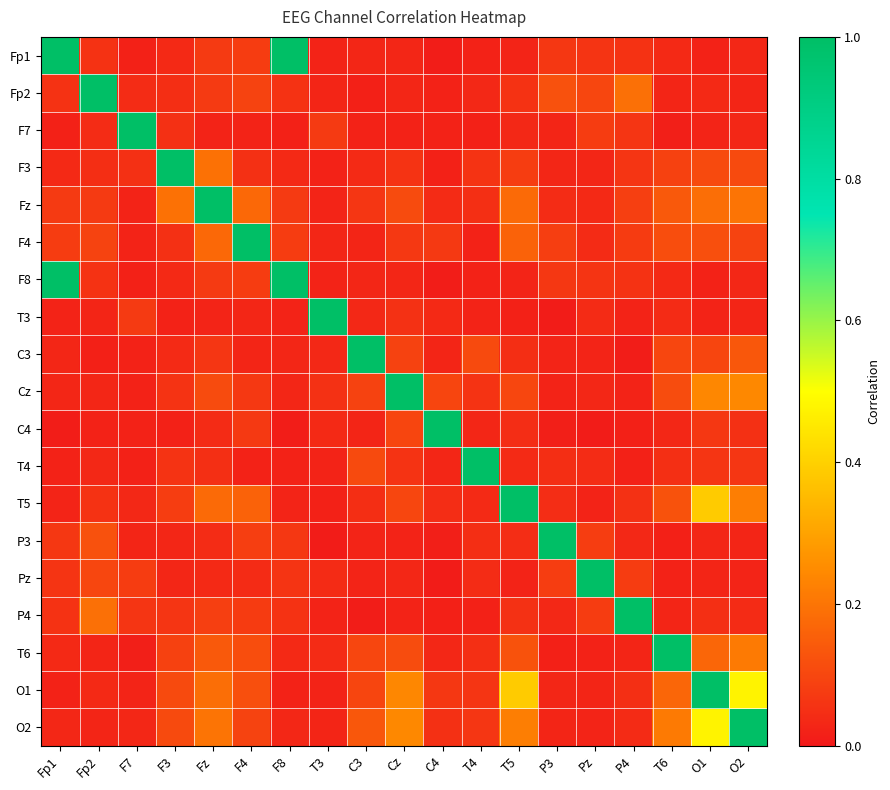

Reading right to left, list all the values displayed in this chart.

Fp1: O2=0.0	O1=0.0	T6=0.0	P4=0.1	Pz=0.1	P3=0.1	T5=0.0	T4=0.0	C4=0.0	Cz=0.0	C3=0.0	T3=0.0	F8=1.0	F4=0.1	Fz=0.1	F3=0.0	F7=0.0	Fp2=0.1	Fp1=1.0
Fp2: O2=0.0	O1=0.0	T6=0.0	P4=0.2	Pz=0.1	P3=0.1	T5=0.1	T4=0.0	C4=0.0	Cz=0.0	C3=0.0	T3=0.0	F8=0.1	F4=0.1	Fz=0.1	F3=0.0	F7=0.0	Fp2=1.0	Fp1=0.1
F7: O2=0.0	O1=0.0	T6=0.0	P4=0.1	Pz=0.1	P3=0.0	T5=0.0	T4=0.0	C4=0.0	Cz=0.0	C3=0.0	T3=0.1	F8=0.0	F4=0.0	Fz=0.0	F3=0.1	F7=1.0	Fp2=0.0	Fp1=0.0
F3: O2=0.1	O1=0.1	T6=0.1	P4=0.1	Pz=0.0	P3=0.0	T5=0.1	T4=0.1	C4=0.0	Cz=0.1	C3=0.0	T3=0.0	F8=0.0	F4=0.1	Fz=0.2	F3=1.0	F7=0.1	Fp2=0.0	Fp1=0.0
Fz: O2=0.2	O1=0.2	T6=0.1	P4=0.1	Pz=0.0	P3=0.0	T5=0.2	T4=0.0	C4=0.0	Cz=0.1	C3=0.1	T3=0.0	F8=0.1	F4=0.2	Fz=1.0	F3=0.2	F7=0.0	Fp2=0.1	Fp1=0.1
F4: O2=0.1	O1=0.1	T6=0.1	P4=0.1	Pz=0.0	P3=0.1	T5=0.2	T4=0.0	C4=0.1	Cz=0.1	C3=0.0	T3=0.0	F8=0.1	F4=1.0	Fz=0.2	F3=0.1	F7=0.0	Fp2=0.1	Fp1=0.1
F8: O2=0.0	O1=0.0	T6=0.0	P4=0.1	Pz=0.1	P3=0.1	T5=0.0	T4=0.0	C4=0.0	Cz=0.0	C3=0.0	T3=0.0	F8=1.0	F4=0.1	Fz=0.1	F3=0.0	F7=0.0	Fp2=0.1	Fp1=1.0
T3: O2=0.0	O1=0.0	T6=0.0	P4=0.0	Pz=0.0	P3=0.0	T5=0.0	T4=0.0	C4=0.0	Cz=0.1	C3=0.0	T3=1.0	F8=0.0	F4=0.0	Fz=0.0	F3=0.0	F7=0.1	Fp2=0.0	Fp1=0.0
C3: O2=0.1	O1=0.1	T6=0.1	P4=0.0	Pz=0.0	P3=0.0	T5=0.0	T4=0.1	C4=0.0	Cz=0.1	C3=1.0	T3=0.0	F8=0.0	F4=0.0	Fz=0.1	F3=0.0	F7=0.0	Fp2=0.0	Fp1=0.0
Cz: O2=0.2	O1=0.2	T6=0.1	P4=0.0	Pz=0.0	P3=0.0	T5=0.1	T4=0.1	C4=0.1	Cz=1.0	C3=0.1	T3=0.1	F8=0.0	F4=0.1	Fz=0.1	F3=0.1	F7=0.0	Fp2=0.0	Fp1=0.0
C4: O2=0.1	O1=0.1	T6=0.0	P4=0.0	Pz=0.0	P3=0.0	T5=0.0	T4=0.0	C4=1.0	Cz=0.1	C3=0.0	T3=0.0	F8=0.0	F4=0.1	Fz=0.0	F3=0.0	F7=0.0	Fp2=0.0	Fp1=0.0
T4: O2=0.1	O1=0.1	T6=0.0	P4=0.0	Pz=0.0	P3=0.0	T5=0.0	T4=1.0	C4=0.0	Cz=0.1	C3=0.1	T3=0.0	F8=0.0	F4=0.0	Fz=0.0	F3=0.1	F7=0.0	Fp2=0.0	Fp1=0.0
T5: O2=0.2	O1=0.4	T6=0.1	P4=0.1	Pz=0.0	P3=0.0	T5=1.0	T4=0.0	C4=0.0	Cz=0.1	C3=0.0	T3=0.0	F8=0.0	F4=0.2	Fz=0.2	F3=0.1	F7=0.0	Fp2=0.1	Fp1=0.0
P3: O2=0.0	O1=0.0	T6=0.0	P4=0.0	Pz=0.1	P3=1.0	T5=0.0	T4=0.0	C4=0.0	Cz=0.0	C3=0.0	T3=0.0	F8=0.1	F4=0.1	Fz=0.0	F3=0.0	F7=0.0	Fp2=0.1	Fp1=0.1
Pz: O2=0.0	O1=0.0	T6=0.0	P4=0.1	Pz=1.0	P3=0.1	T5=0.0	T4=0.0	C4=0.0	Cz=0.0	C3=0.0	T3=0.0	F8=0.1	F4=0.0	Fz=0.0	F3=0.0	F7=0.1	Fp2=0.1	Fp1=0.1
P4: O2=0.0	O1=0.0	T6=0.0	P4=1.0	Pz=0.1	P3=0.0	T5=0.1	T4=0.0	C4=0.0	Cz=0.0	C3=0.0	T3=0.0	F8=0.1	F4=0.1	Fz=0.1	F3=0.1	F7=0.1	Fp2=0.2	Fp1=0.1
T6: O2=0.2	O1=0.2	T6=1.0	P4=0.0	Pz=0.0	P3=0.0	T5=0.1	T4=0.0	C4=0.0	Cz=0.1	C3=0.1	T3=0.0	F8=0.0	F4=0.1	Fz=0.1	F3=0.1	F7=0.0	Fp2=0.0	Fp1=0.0
O1: O2=0.5	O1=1.0	T6=0.2	P4=0.0	Pz=0.0	P3=0.0	T5=0.4	T4=0.1	C4=0.1	Cz=0.2	C3=0.1	T3=0.0	F8=0.0	F4=0.1	Fz=0.2	F3=0.1	F7=0.0	Fp2=0.0	Fp1=0.0
O2: O2=1.0	O1=0.5	T6=0.2	P4=0.0	Pz=0.0	P3=0.0	T5=0.2	T4=0.1	C4=0.1	Cz=0.2	C3=0.1	T3=0.0	F8=0.0	F4=0.1	Fz=0.2	F3=0.1	F7=0.0	Fp2=0.0	Fp1=0.0